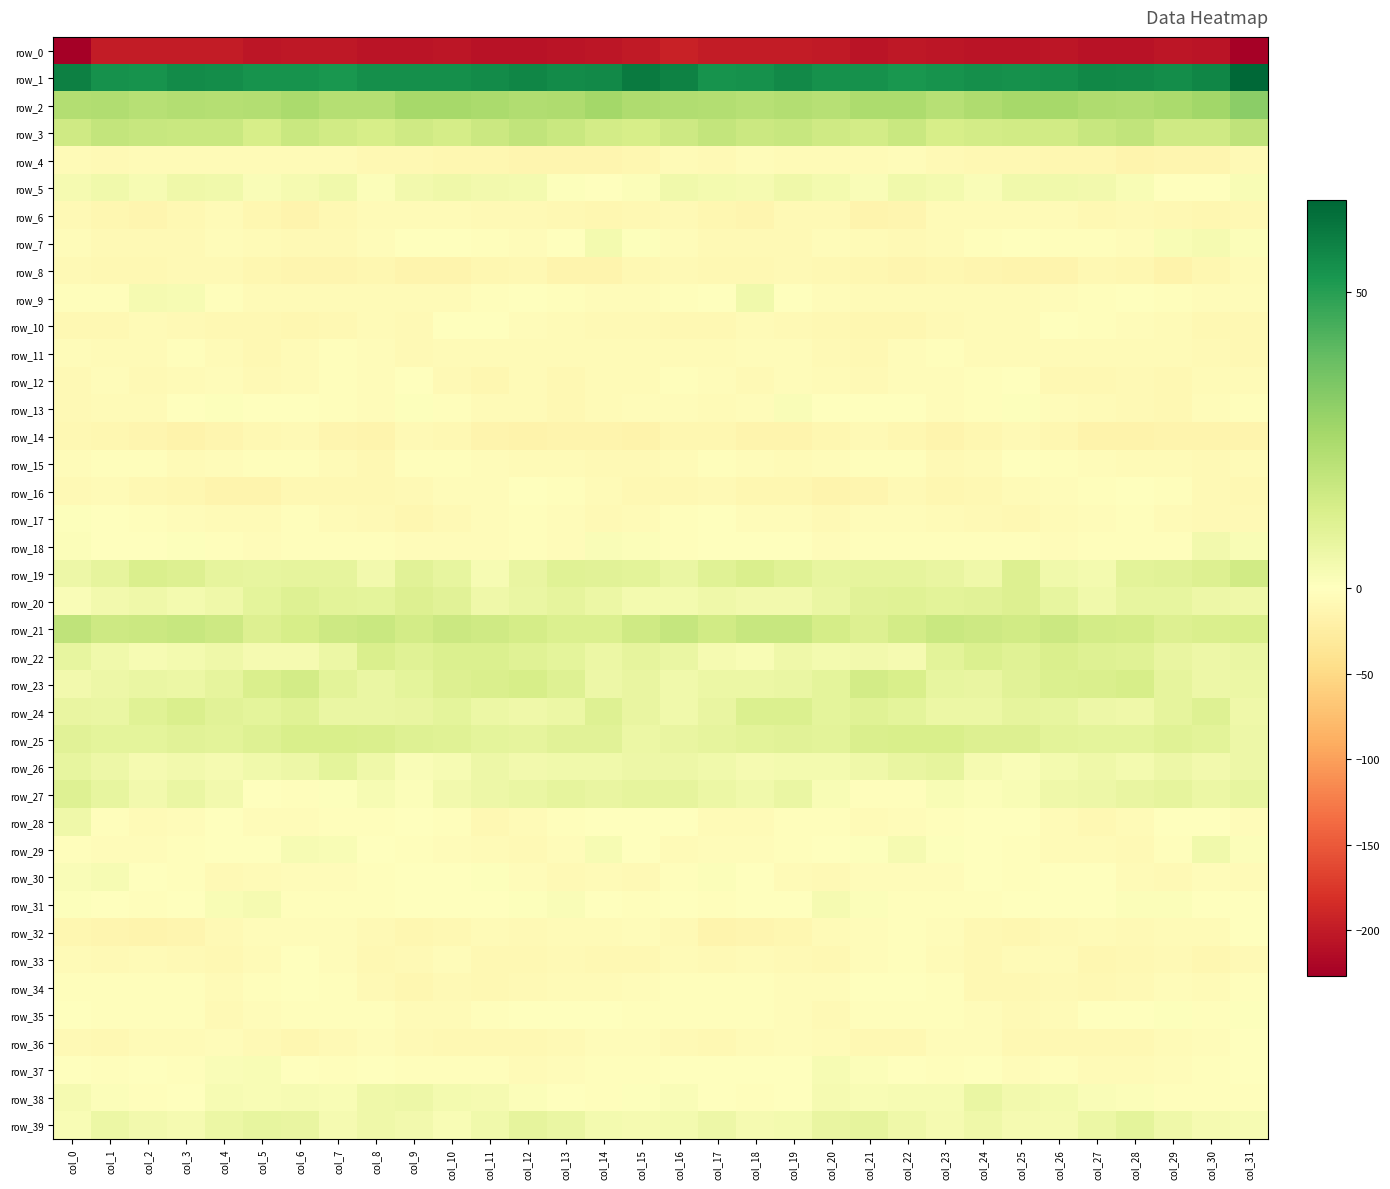

What is the smallest value displayed?

-226.5